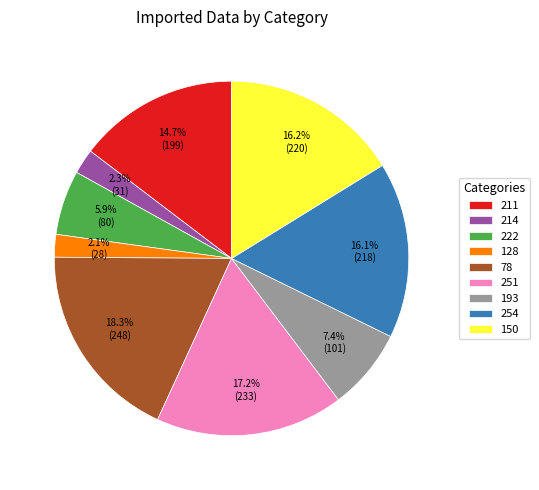

How many segments does this pie chart have?

9